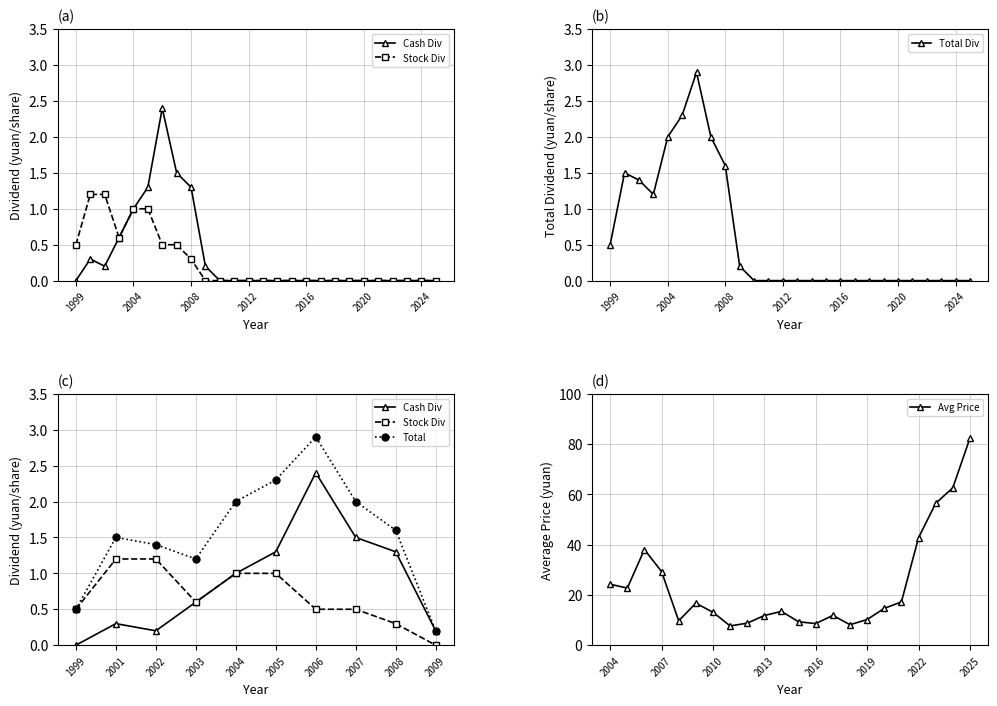

Is it true that Total Dividend equals 0.3 at 2009?

False